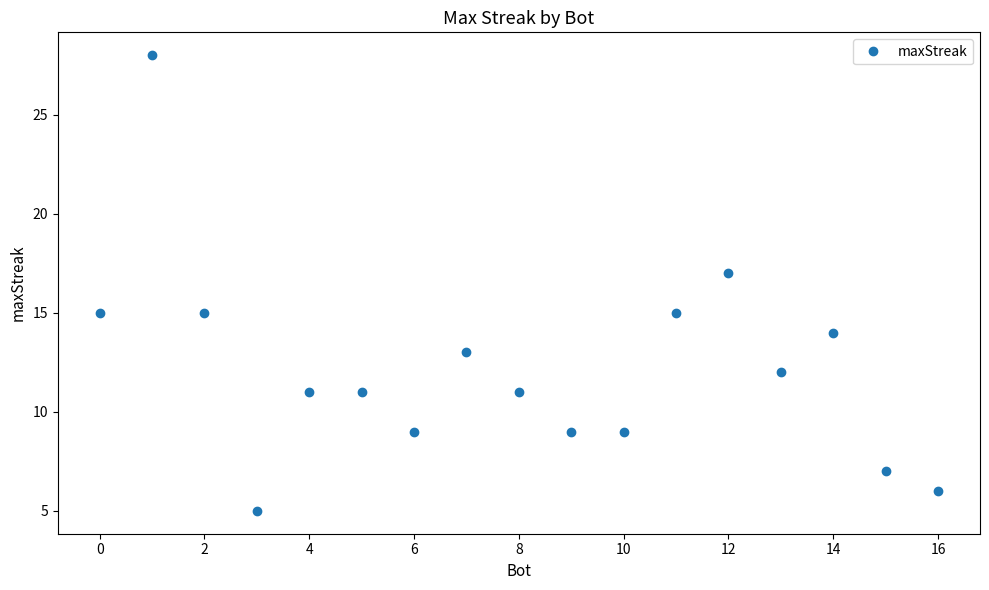

What is the maximum value shown in the chart?

28